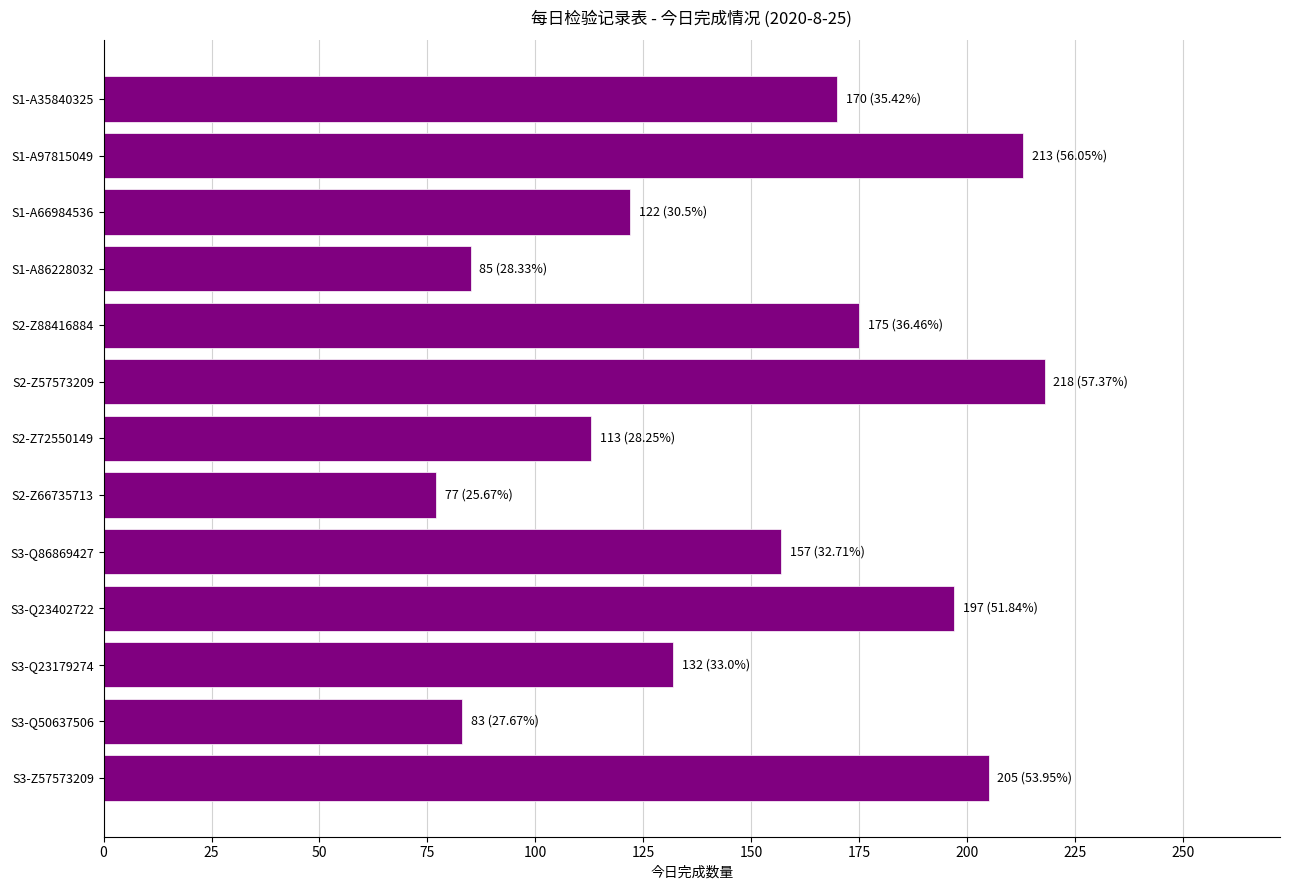

What is the label of the 4th bar from the top?

S1-A86228032